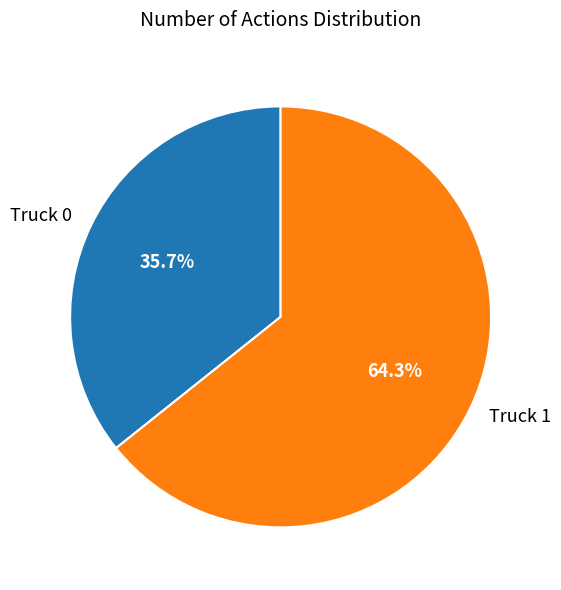

Is it true that Truck 0 is 36% of the pie?

True